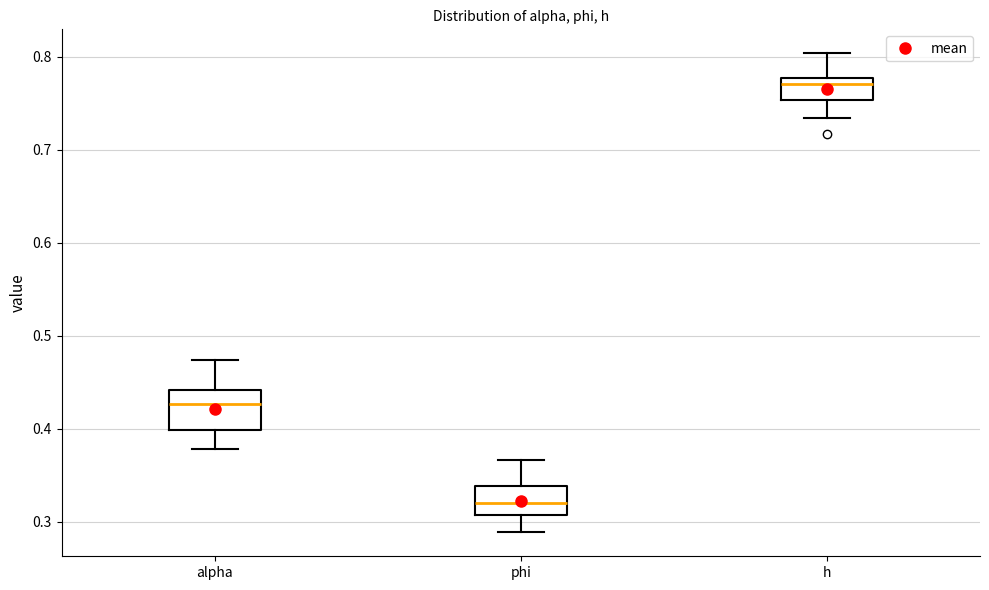

Reading left to right, read every box against the y-axis: the position of its median line, the range the box covers, and the ends of its whiskers. The values are not printed on the chart, so give them approximately, as read against the axis.

alpha: median 0.43, box 0.40 to 0.44, whiskers 0.38 to 0.47
phi: median 0.32, box 0.31 to 0.34, whiskers 0.29 to 0.37
h: median 0.77, box 0.75 to 0.78, whiskers 0.73 to 0.80